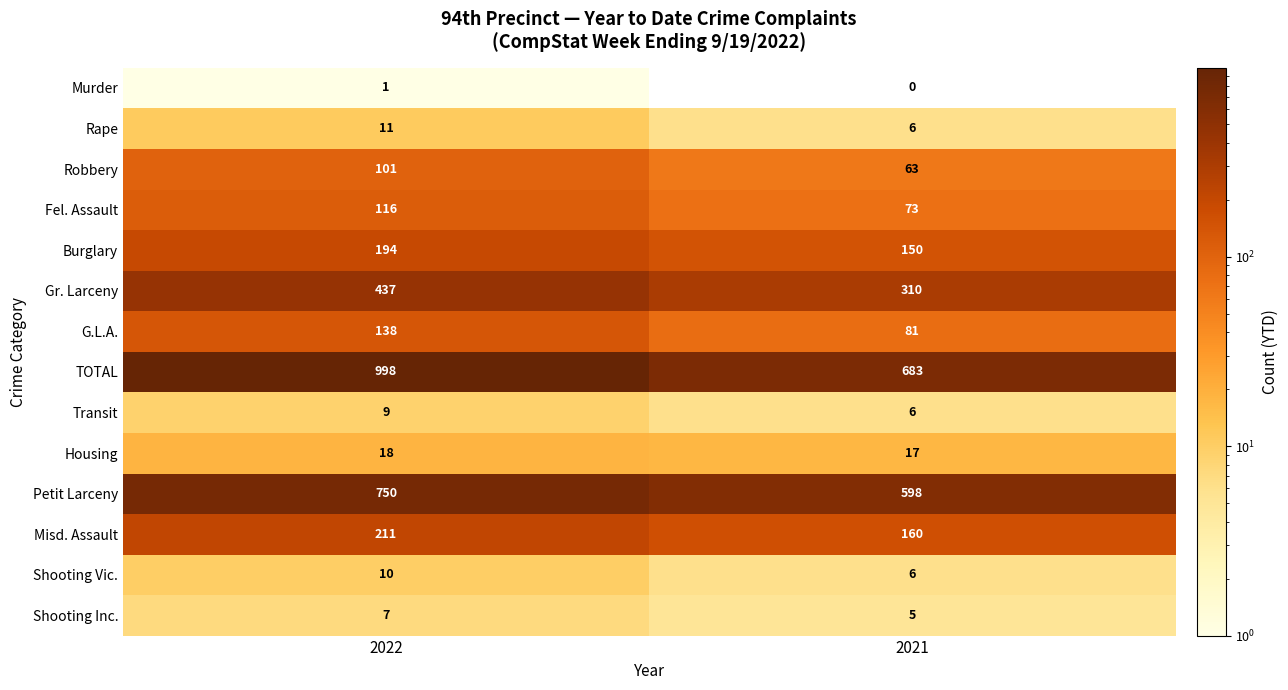

How many values in the Housing series are below 18?

1